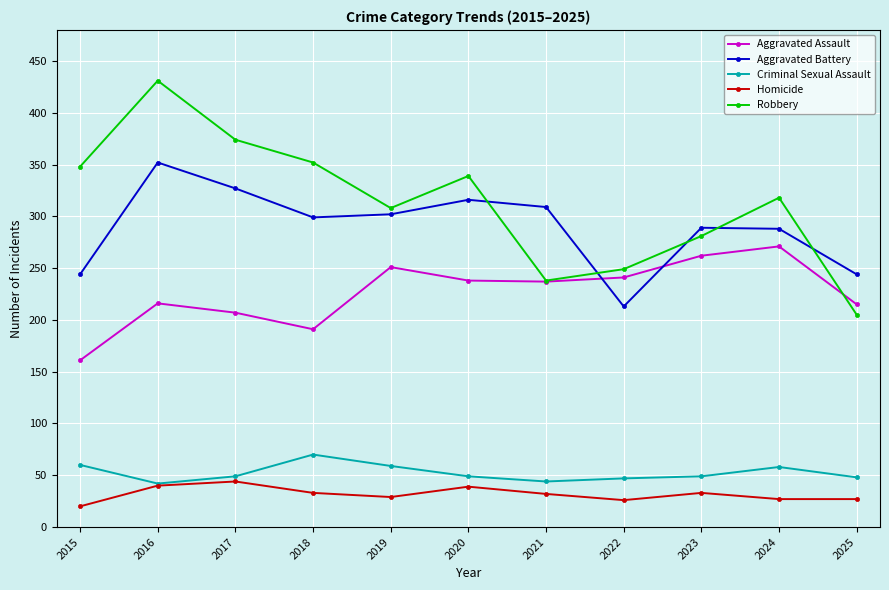

Which series has the largest total across all categories?

Robbery